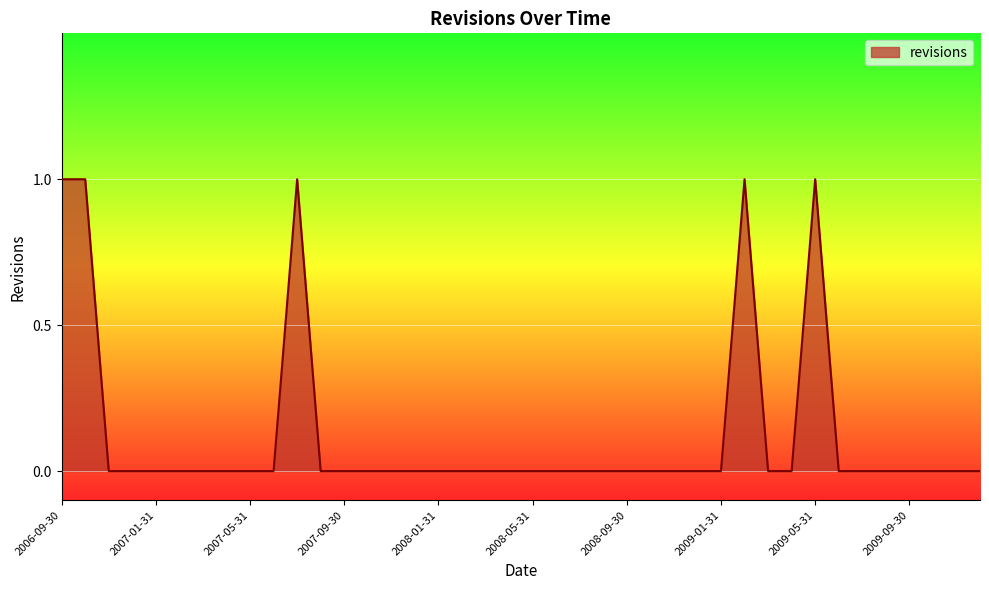

Is this an area chart (filled region under the line)?

Yes